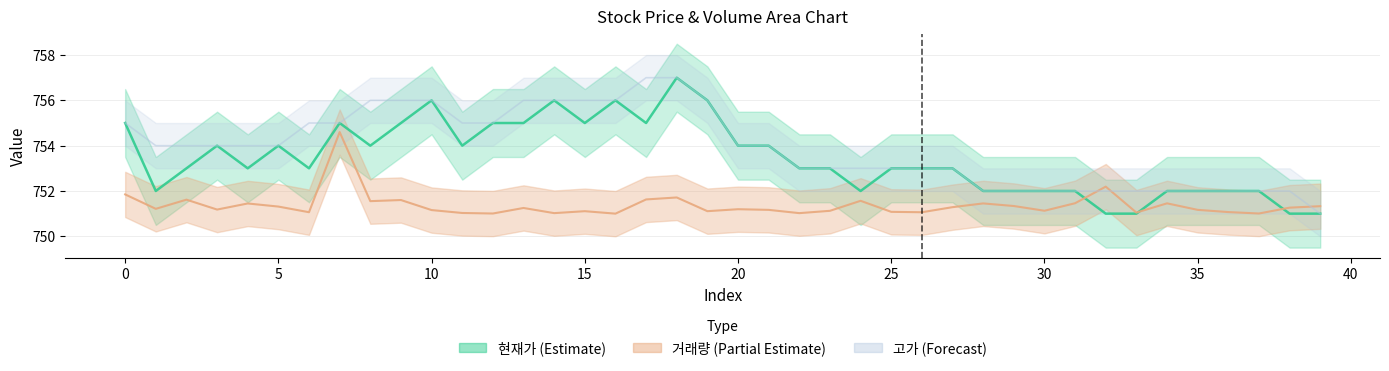

Reading right to left, extract all data points from this chart.

현재가: 39=751.0	38=751.0	37=752.0	36=752.0	35=752.0	34=752.0	33=751.0	32=751.0	31=752.0	30=752.0	29=752.0	28=752.0	27=753.0	26=753.0	25=753.0	24=752.0	23=753.0	22=753.0	21=754.0	20=754.0	19=756.0	18=757.0	17=755.0	16=756.0	15=755.0	14=756.0	13=755.0	12=755.0	11=754.0	10=756.0	9=755.0	8=754.0	7=755.0	6=753.0	5=754.0	4=753.0	3=754.0	2=753.0	1=752.0	0=755.0
거래량: 39=751.3	38=751.3	37=751.0	36=751.1	35=751.2	34=751.5	33=751.0	32=752.2	31=751.5	30=751.1	29=751.3	28=751.5	27=751.3	26=751.1	25=751.1	24=751.6	23=751.1	22=751.0	21=751.2	20=751.2	19=751.1	18=751.7	17=751.6	16=751.0	15=751.1	14=751.0	13=751.3	12=751.0	11=751.0	10=751.2	9=751.6	8=751.6	7=754.6	6=751.1	5=751.3	4=751.4	3=751.2	2=751.6	1=751.2	0=751.8
고가: 39=751.0	38=752.0	37=752.0	36=752.0	35=752.0	34=752.0	33=752.0	32=752.0	31=752.0	30=752.0	29=752.0	28=752.0	27=753.0	26=753.0	25=753.0	24=753.0	23=753.0	22=753.0	21=754.0	20=754.0	19=756.0	18=757.0	17=757.0	16=756.0	15=756.0	14=756.0	13=756.0	12=755.0	11=755.0	10=756.0	9=756.0	8=756.0	7=755.0	6=755.0	5=754.0	4=754.0	3=754.0	2=754.0	1=754.0	0=755.0